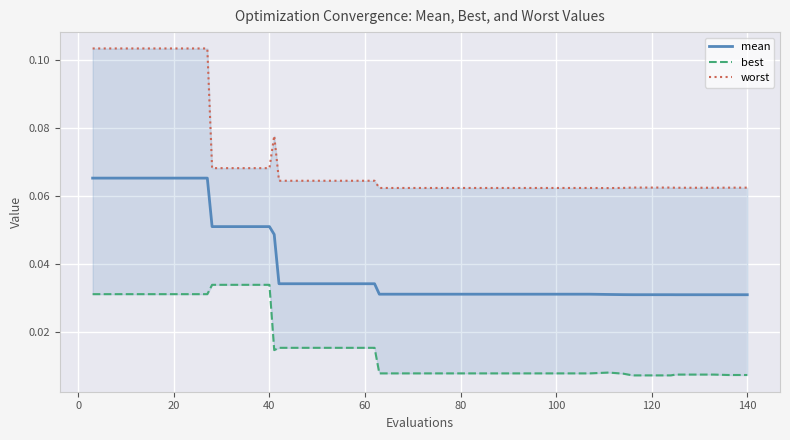

How many mean values are between 0 and 1?

40